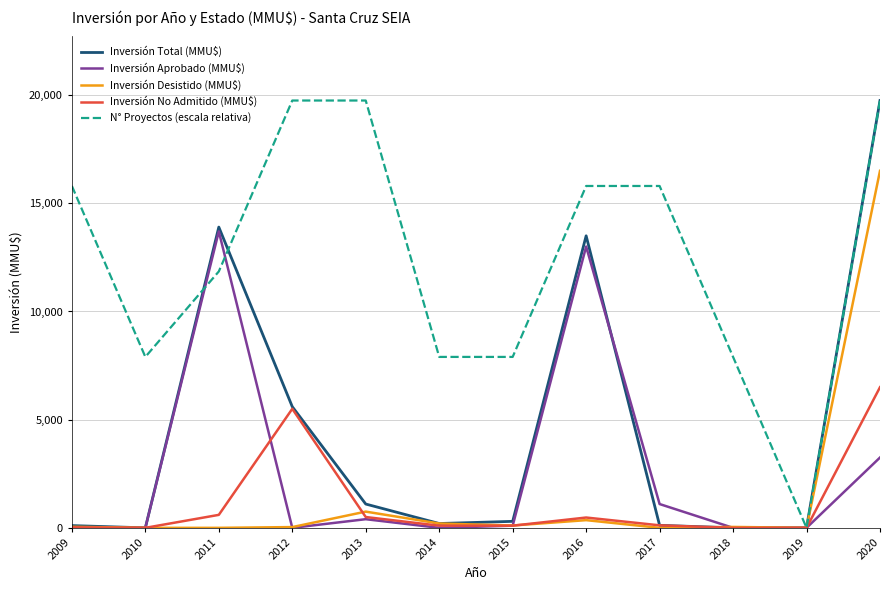

At which label does Inversión Aprobado (MMU$) first exceed 100?

2011